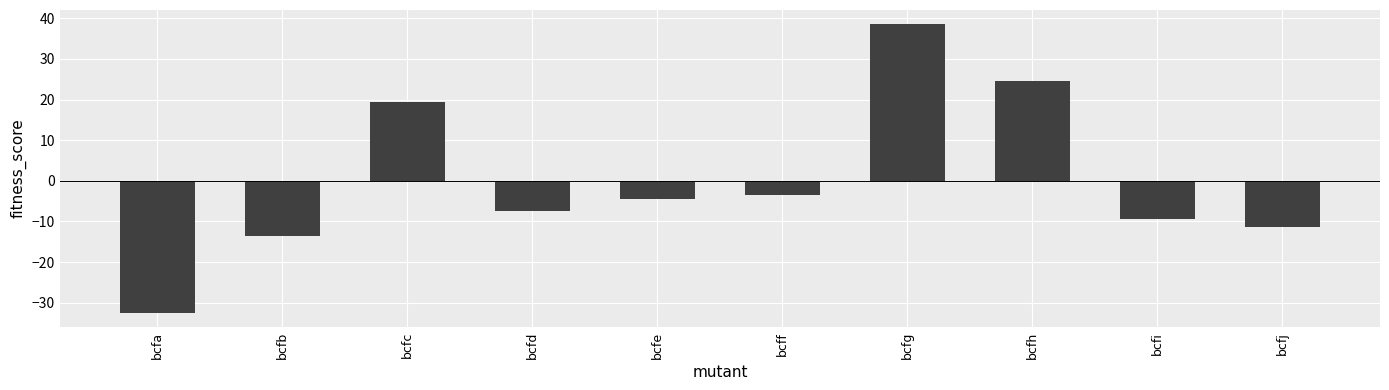

Where does the data first go above -4?

bcfc